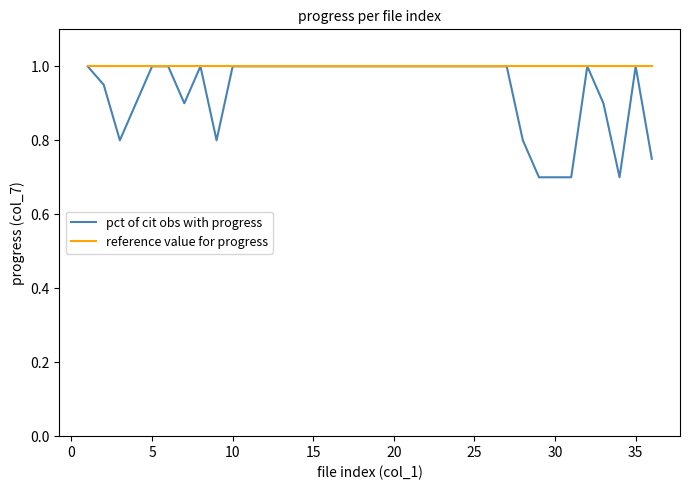

Which series has the largest range (max minus min)?

pct of cit obs with progress